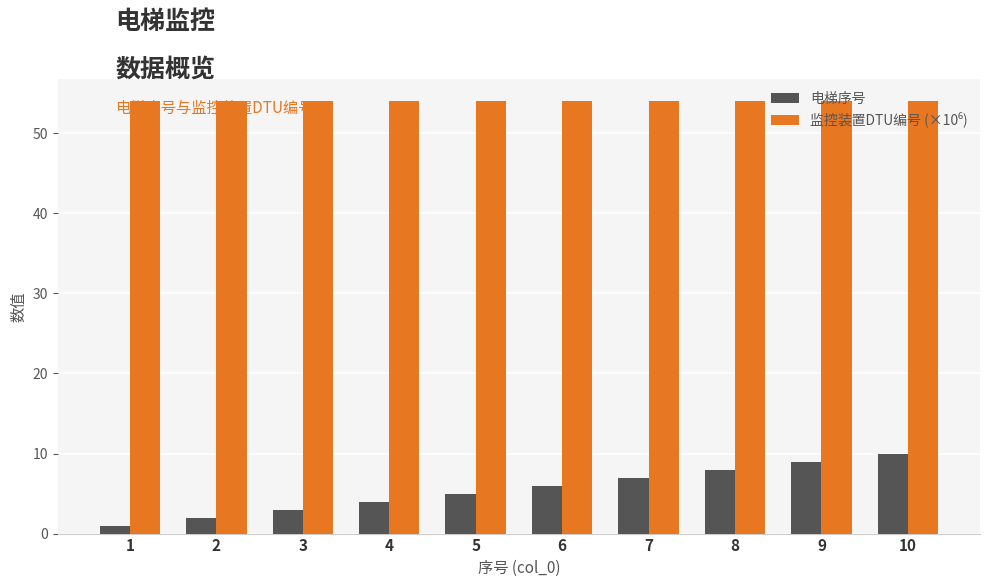

How many groups of bars are there?

10